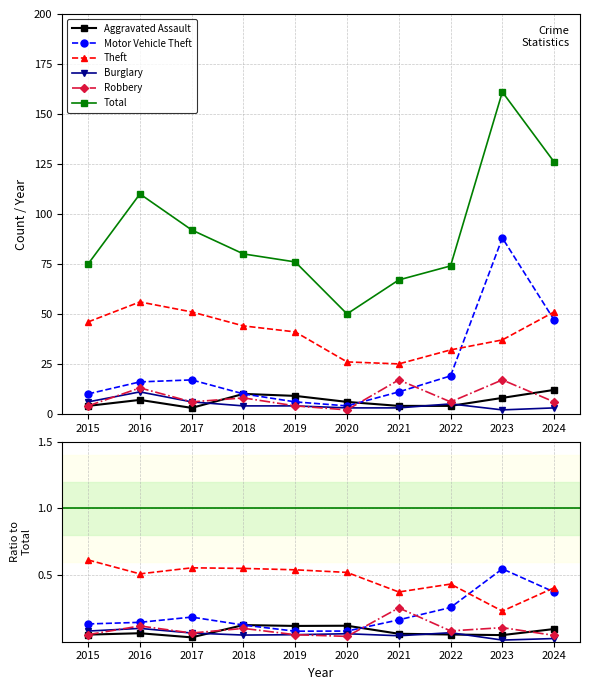

Which label corresponds to the smallest value in the chart?

2023